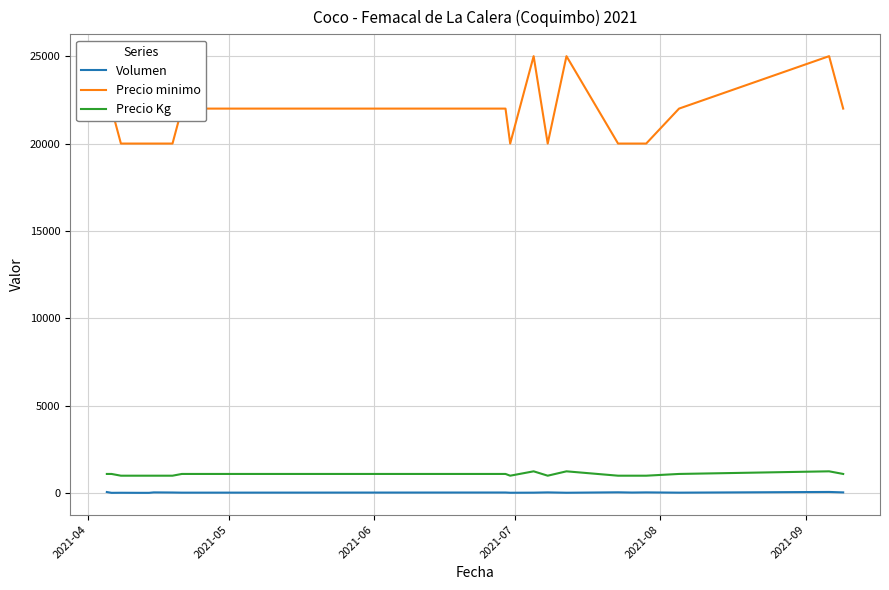

Which series has the largest total across all categories?

Precio minimo